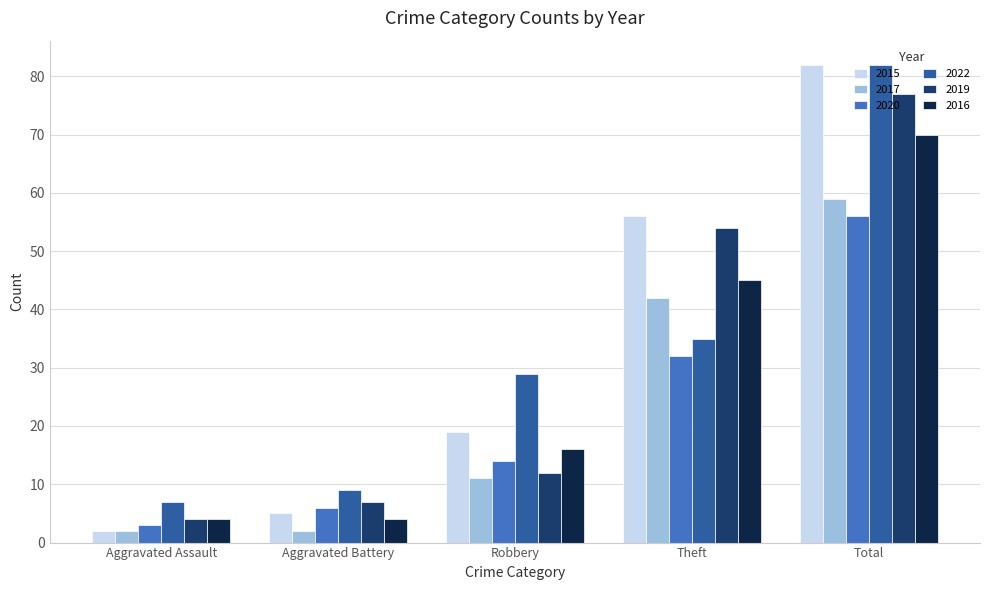

What is the average value of the 2020 series?

22